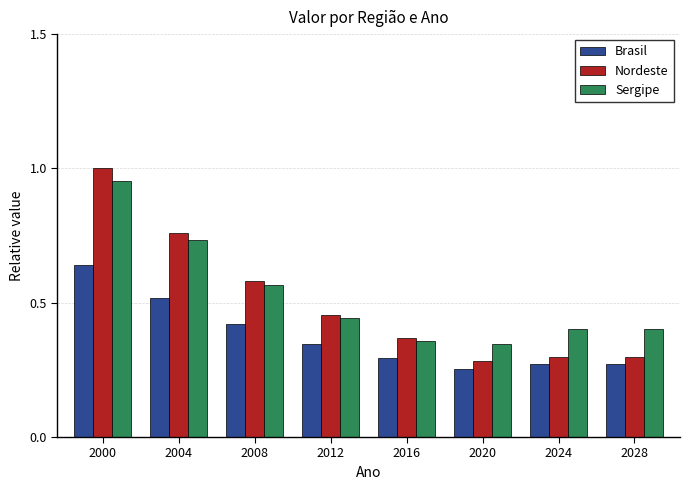

At which category does the chart reach its peak across all series?

2000